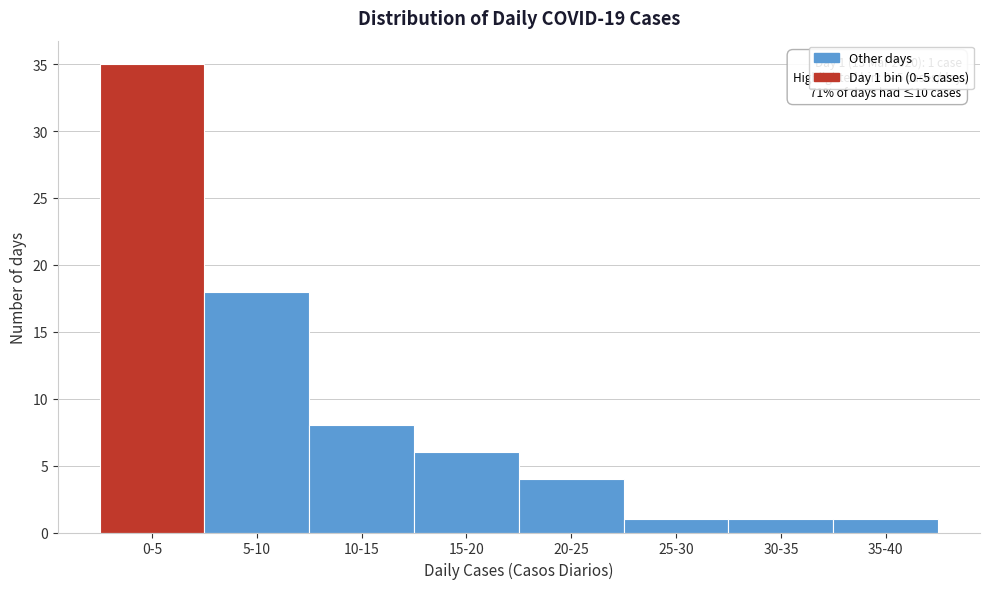

Reading right to left, extract all data points from this chart.

1	1	1	4	6	8	18	35